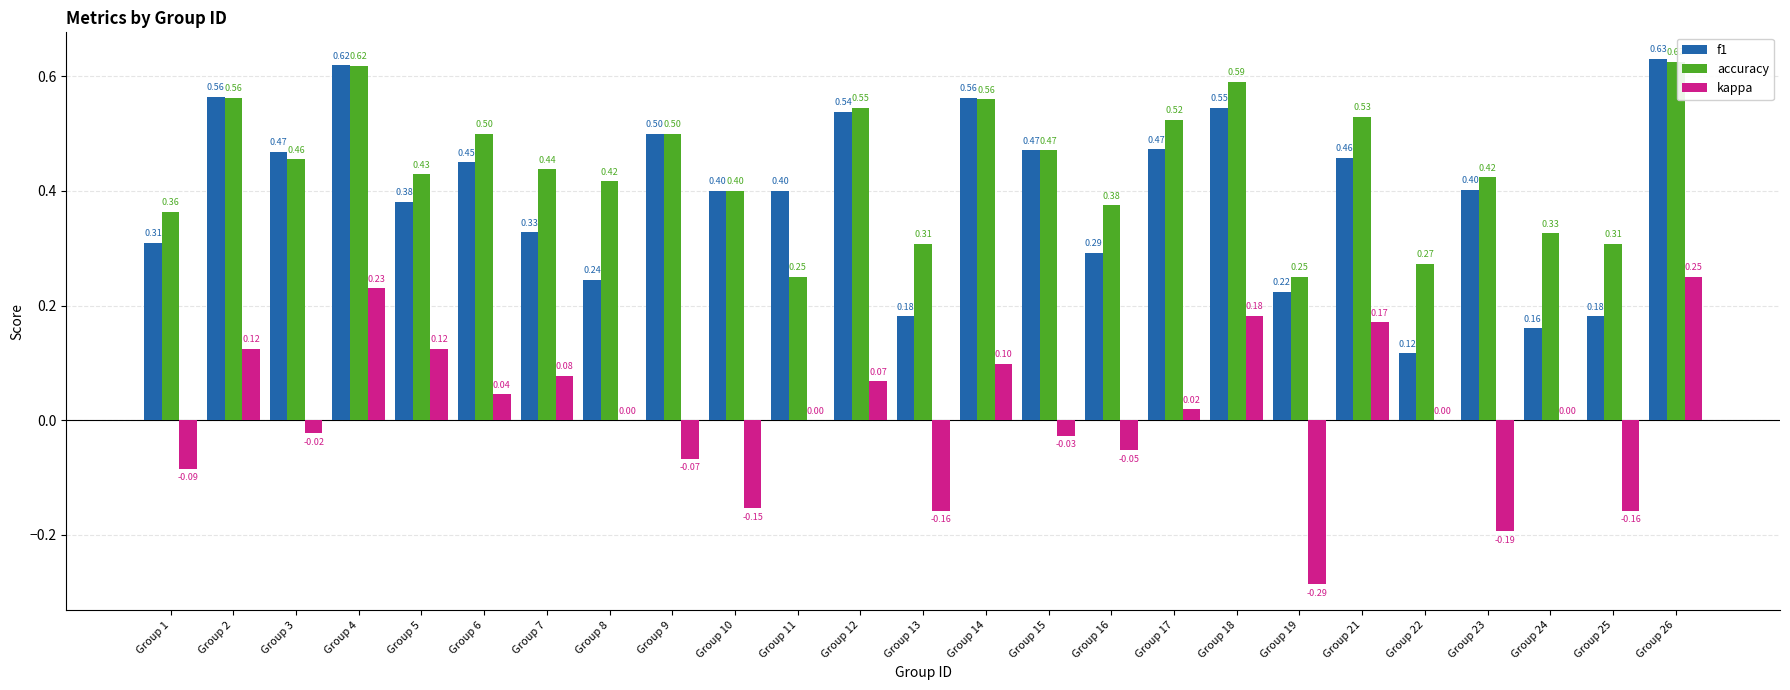

At which category is the sum across all series the highest?

Group 26